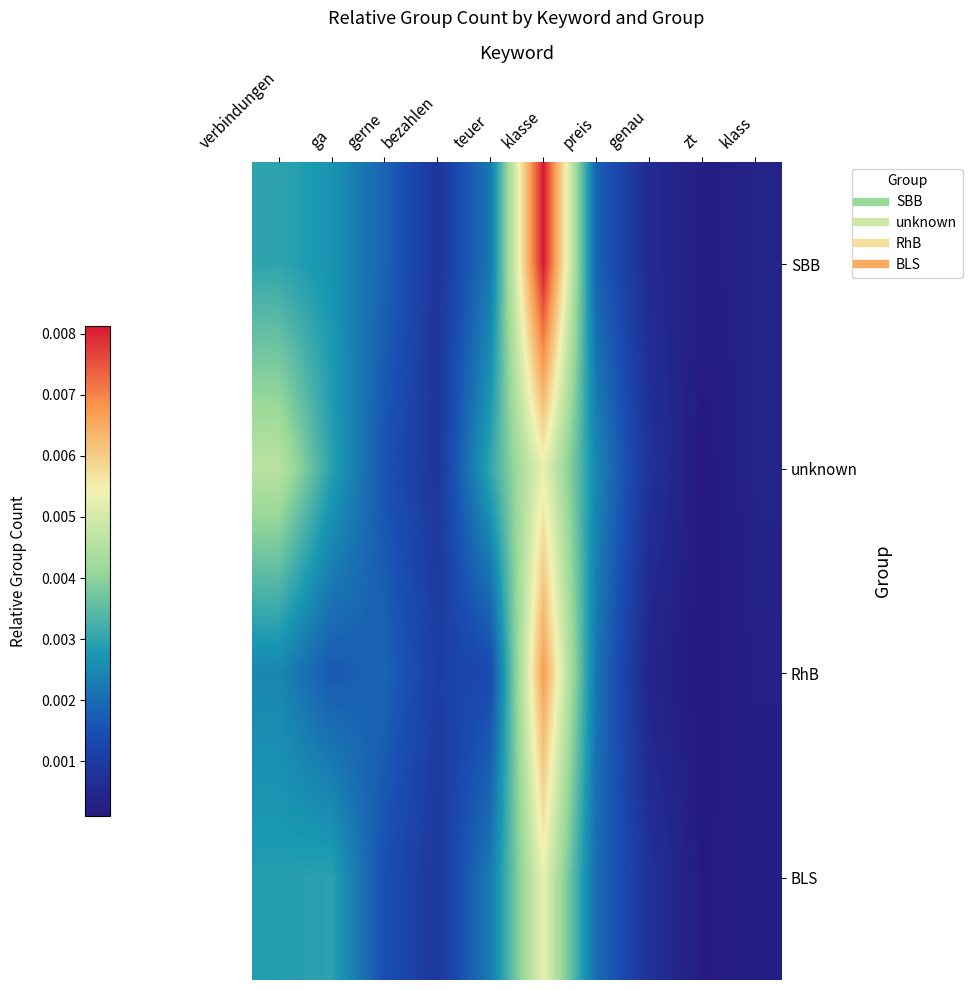

Which series has the widest spread of values?

SBB